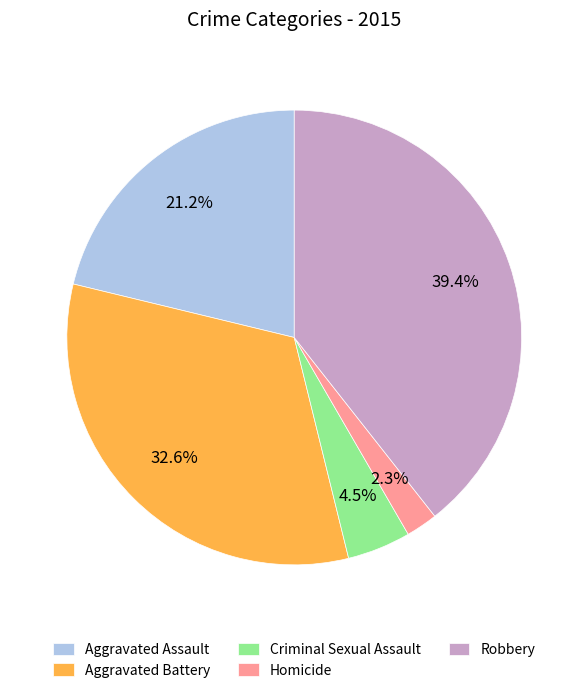

How many segments does this pie chart have?

5